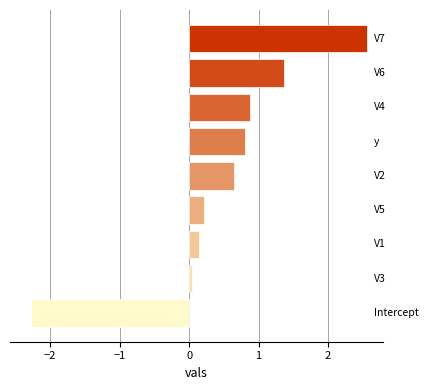

What is the sum of all values?

4.4